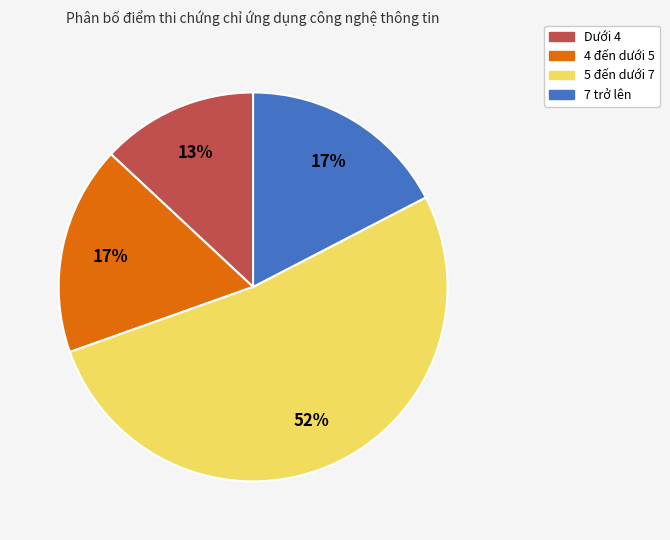

Approximately how many times larger is the value at 4 đến dưới 5 compared to Dưới 4?

1.3